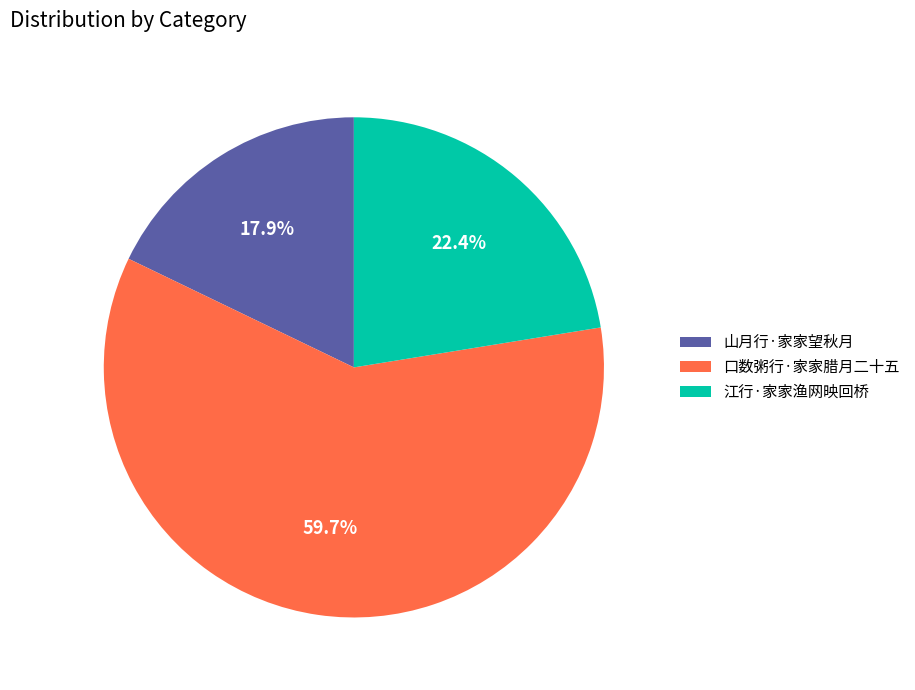

Is there any slice that represents more than half of the pie?

Yes